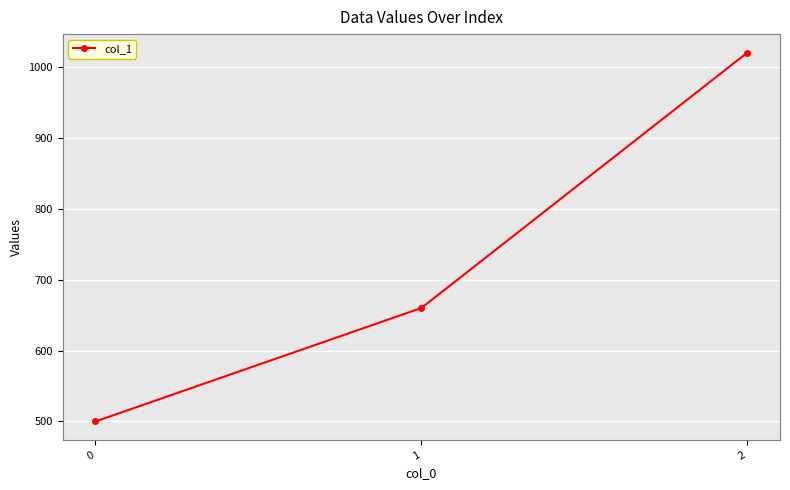

Approximately how many times larger is the value at 2 compared to 0?

2.0